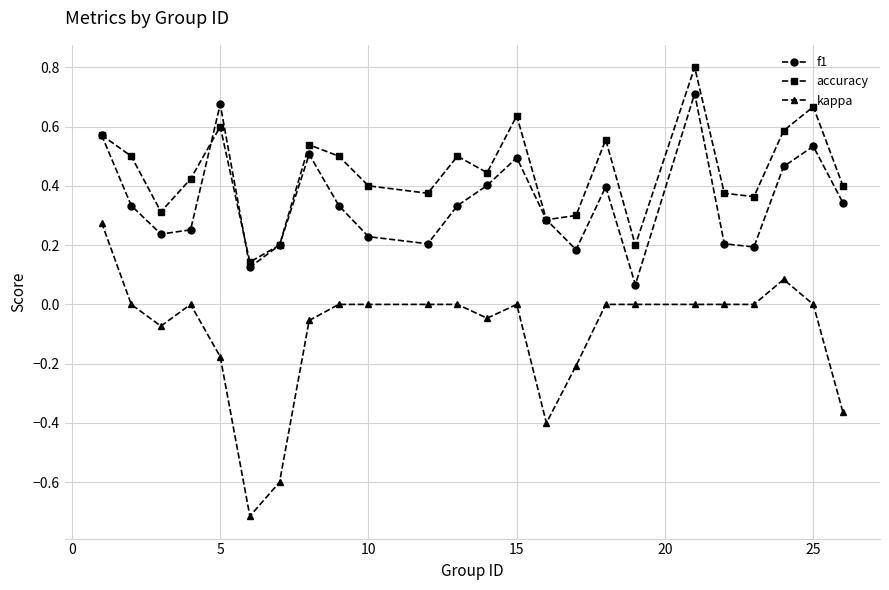

What is the maximum value for accuracy?

0.8